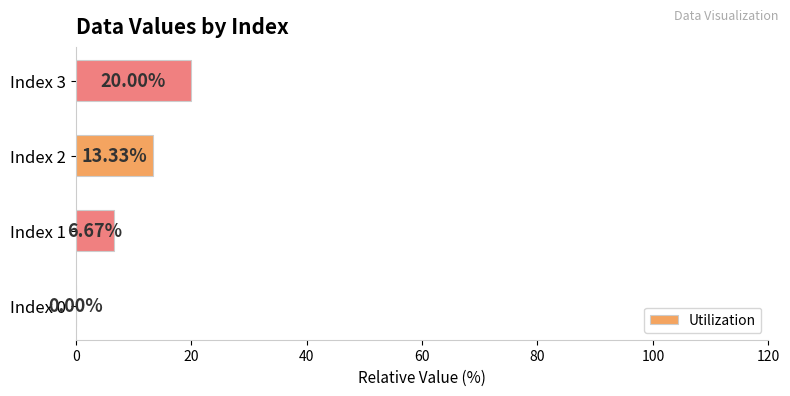

What is the ratio of the value at Index 2 to the value at Index 1?

2.0